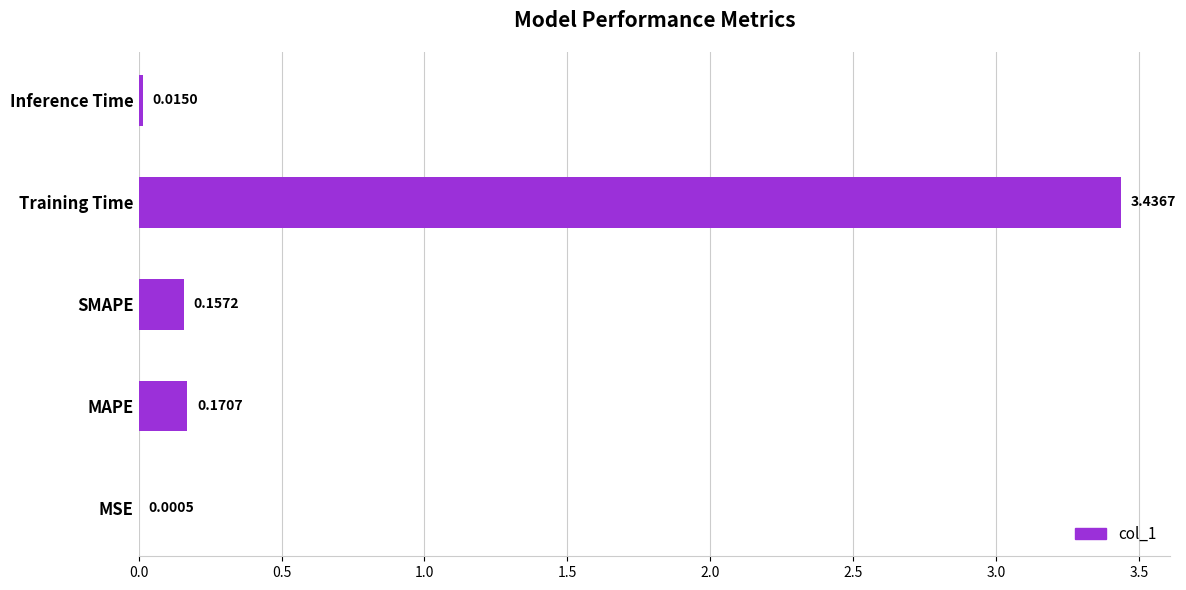

Which category has the highest value across all series?

Training Time